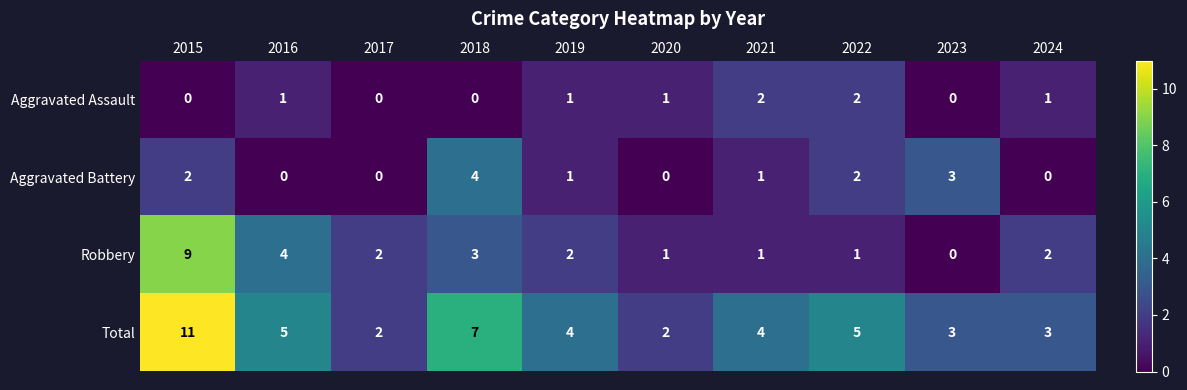

Count the Aggravated Assault values in the range 0 to 1.

8